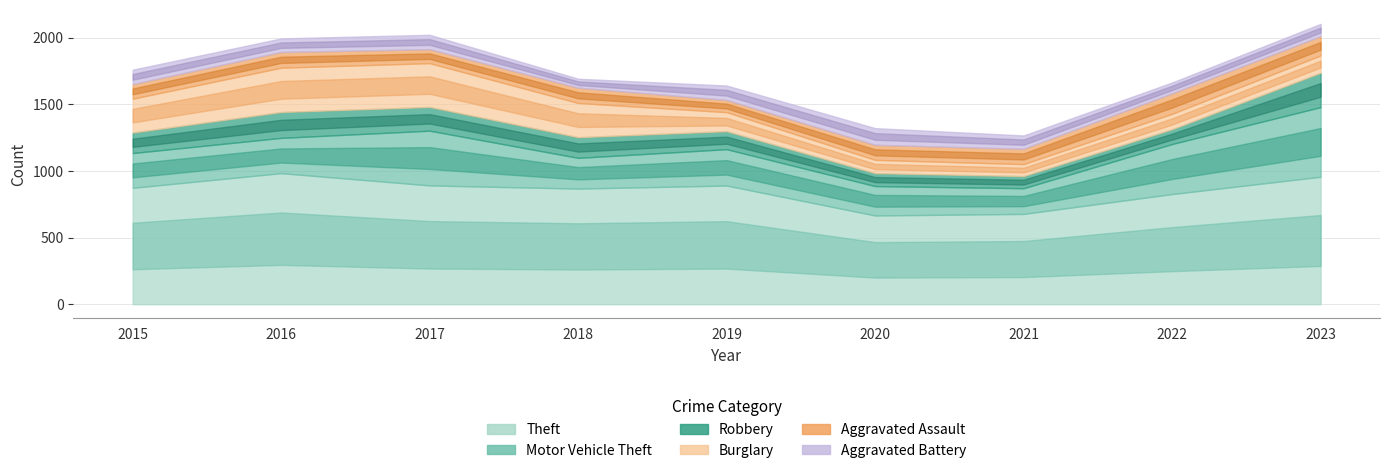

What is the value of the Motor Vehicle Theft point at the 5th from the left?

273